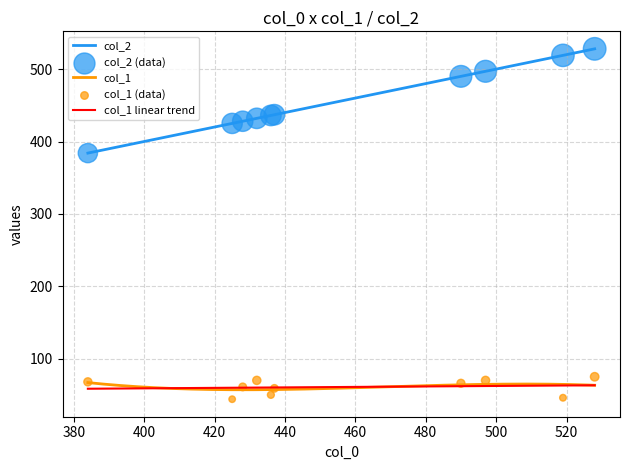

What is the total value across all series at 425?

469